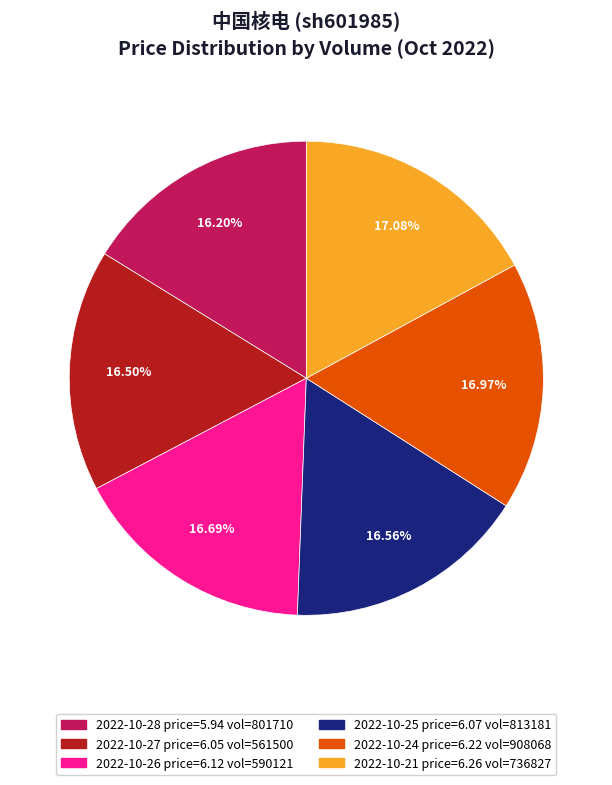

Is there a majority slice in this chart?

No